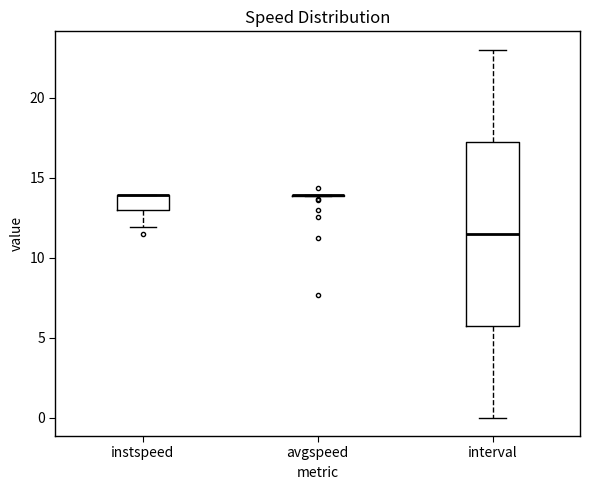

Which box is the tallest, from its lower edge to its upper edge?

interval